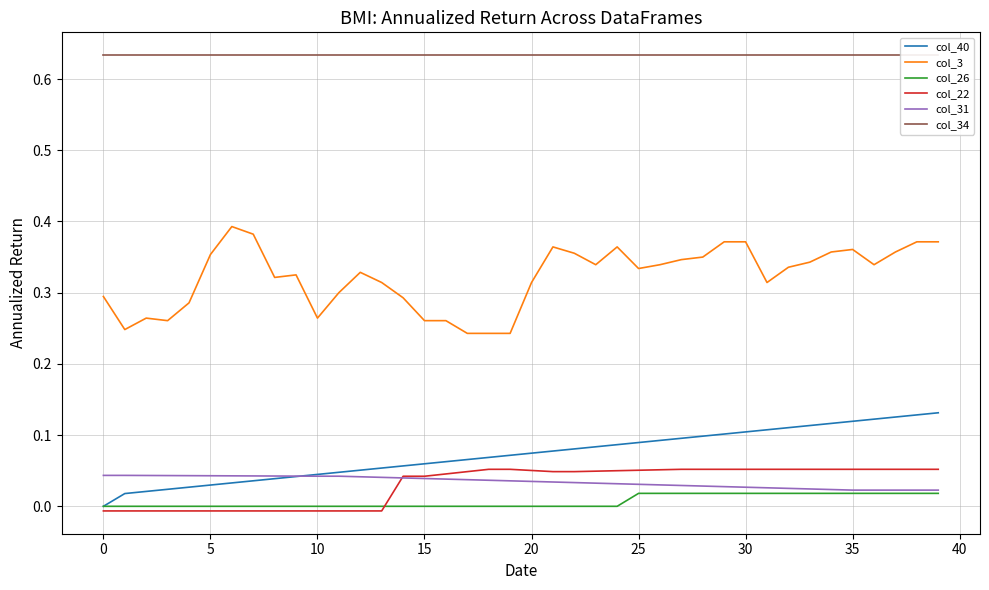

Is it true that col_22 equals -0.0 at 10?

True